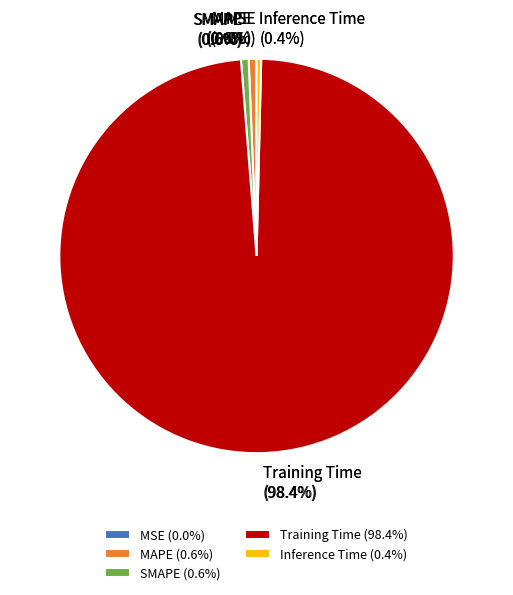

What is the smallest slice in the pie chart?

MSE